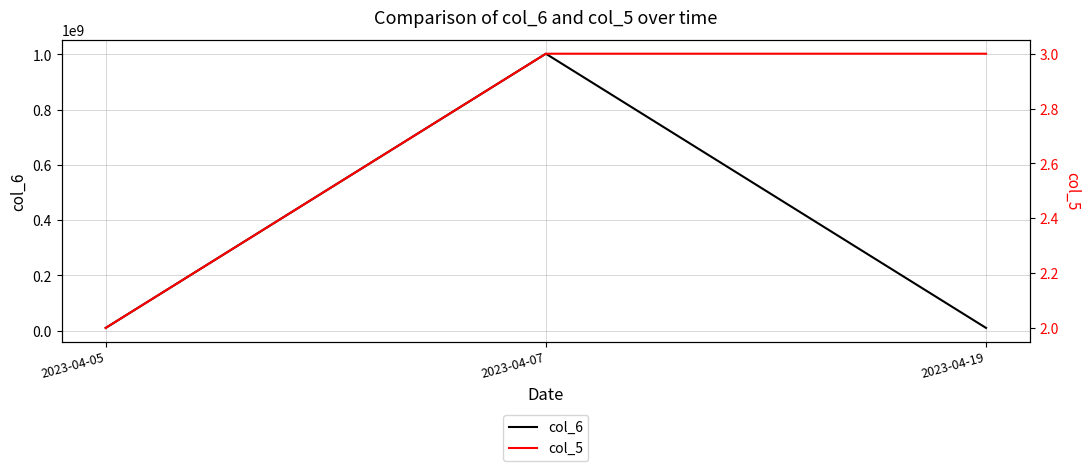

Is the value of col_6 at 2023-04-19 greater than the value of col_5 at 2023-04-07?

Yes